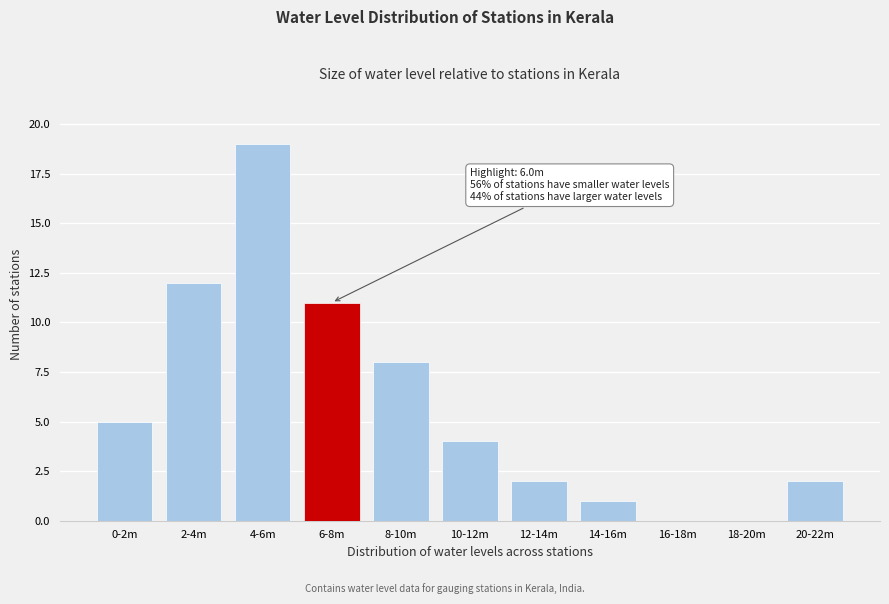

Reading left to right, extract all data points from this chart.

0-2m=5	2-4m=12	4-6m=19	6-8m=11	8-10m=8	10-12m=4	12-14m=2	14-16m=1	16-18m=0	18-20m=0	20-22m=2